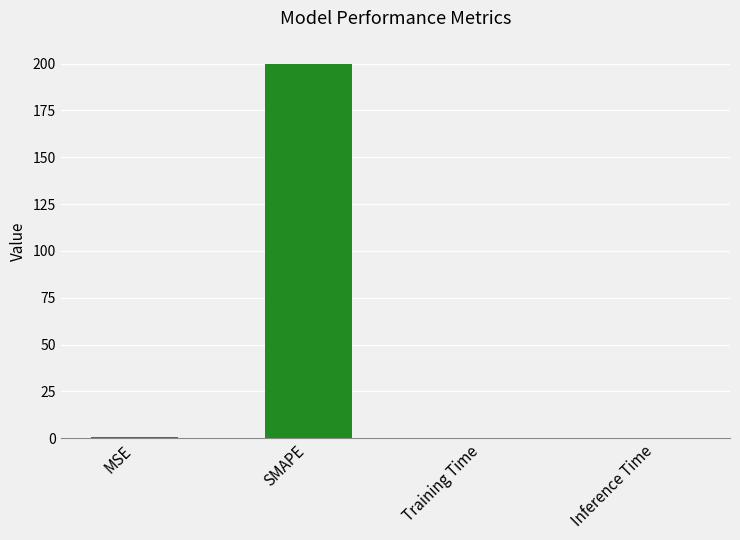

Which category has the highest value across all series?

SMAPE